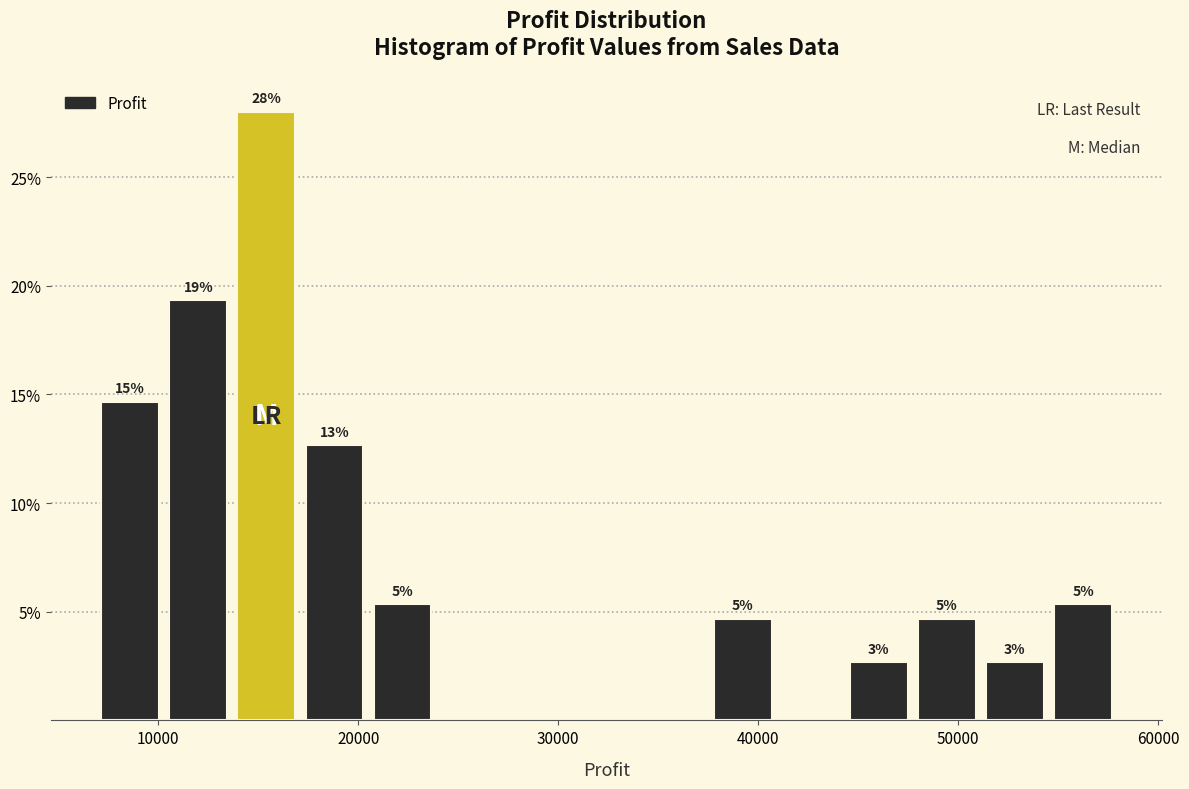

Around what value on the x-axis is the tallest bar? Give the approximate position of its centre, as read against the axis.

15000